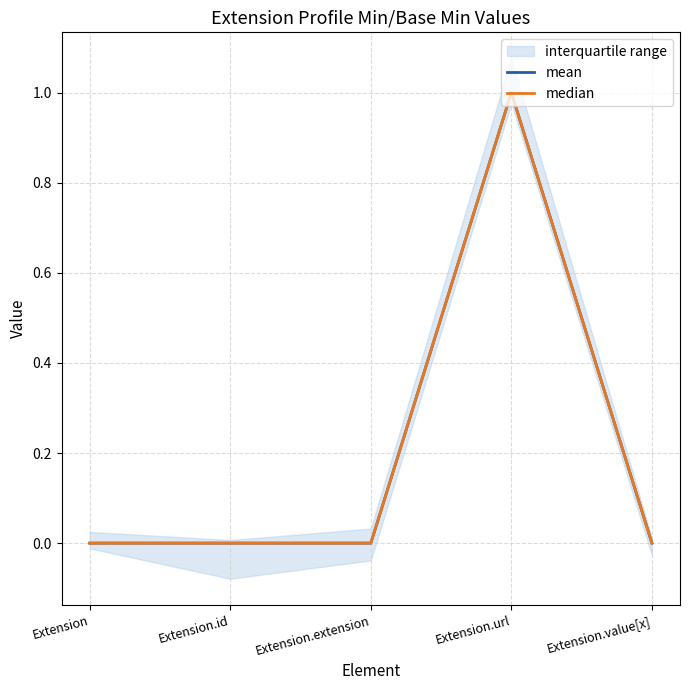

Is the value of mean at Extension.value[x] greater than the value of median at Extension.value[x]?

No